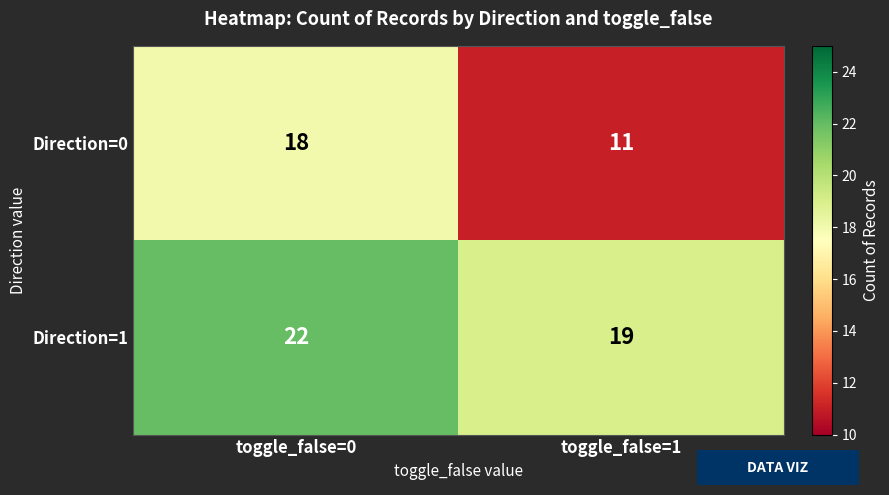

Rank the series at toggle_false=1 from lowest to highest value.

Direction=0, Direction=1